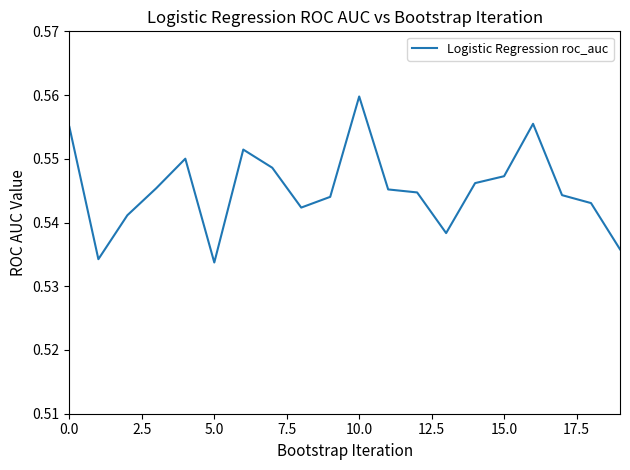

Count the number of data series in this chart.

1